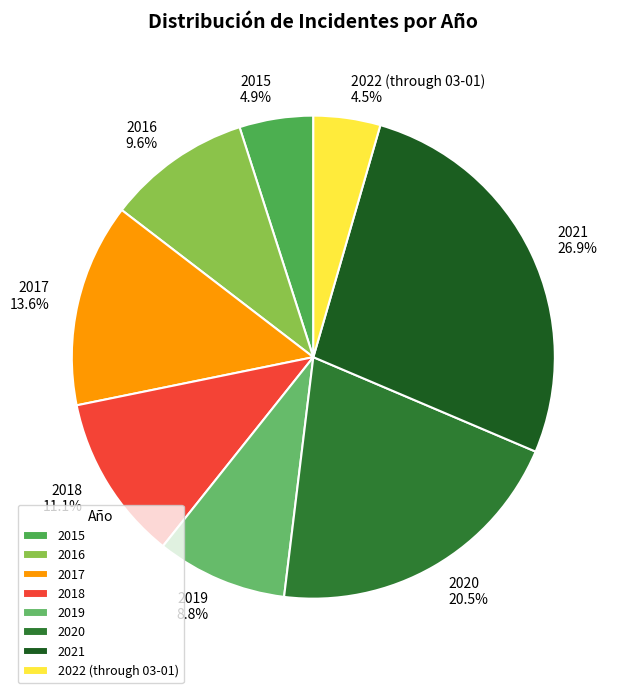

Which has a higher value, 2020 or 2018?

2020